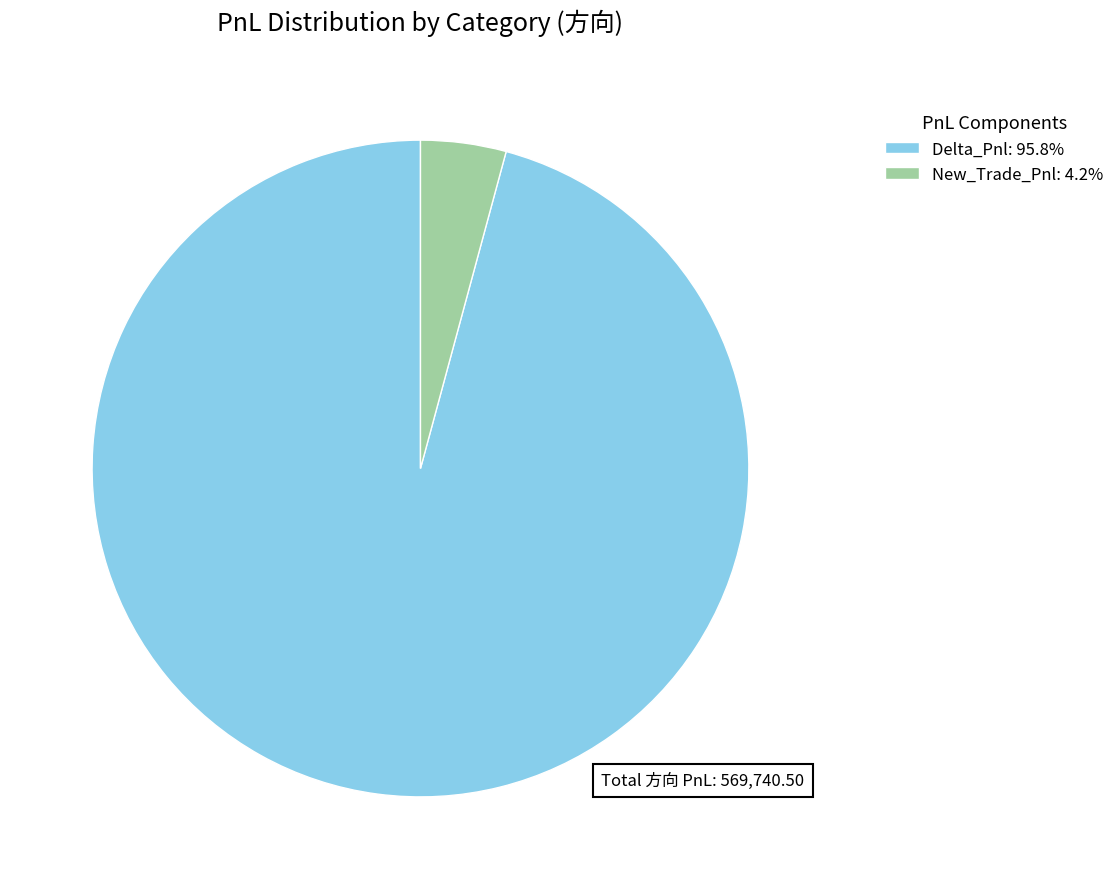

Do Delta_Pnl: 95.8% and New_Trade_Pnl: 4.2% together represent more than half of the pie?

Yes